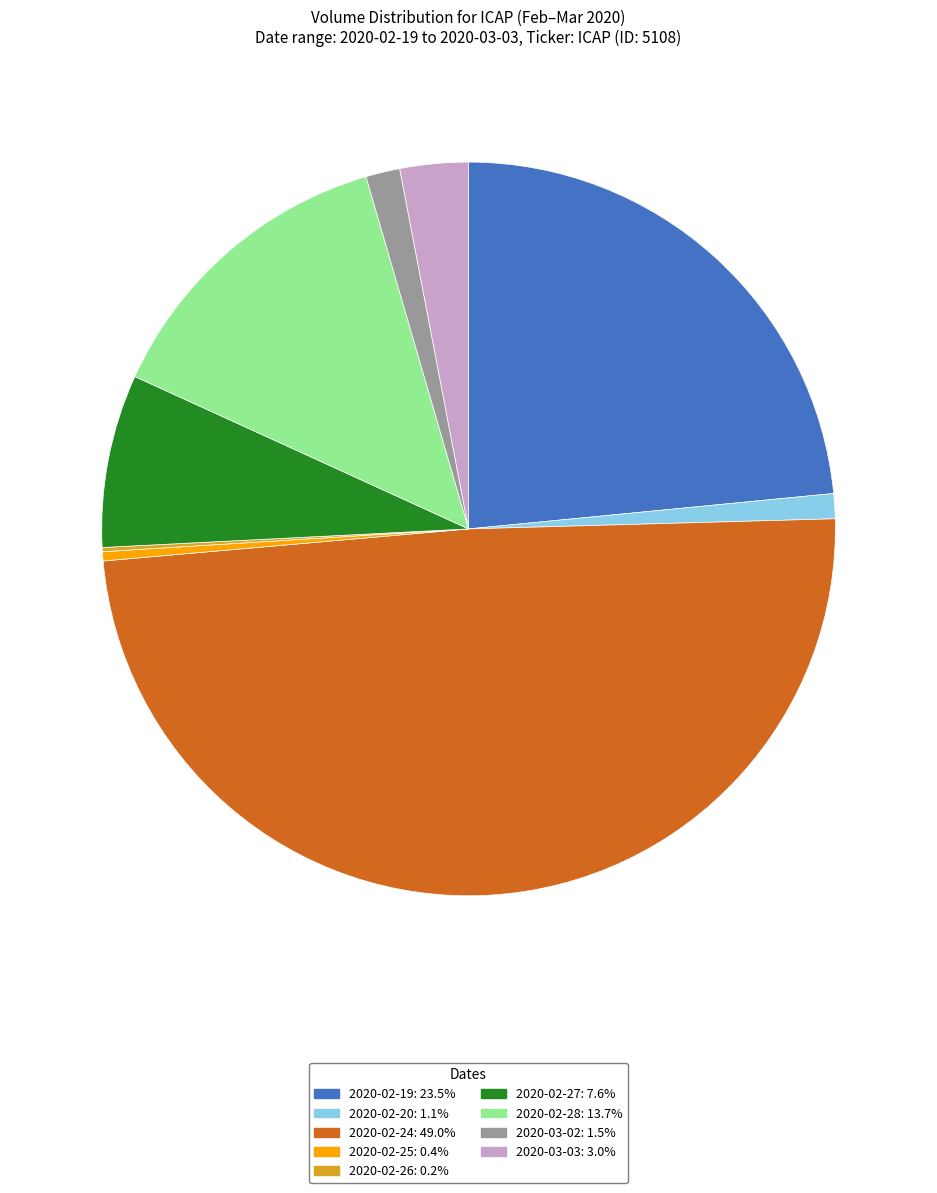

What is the largest slice in the pie chart?

2020-02-24